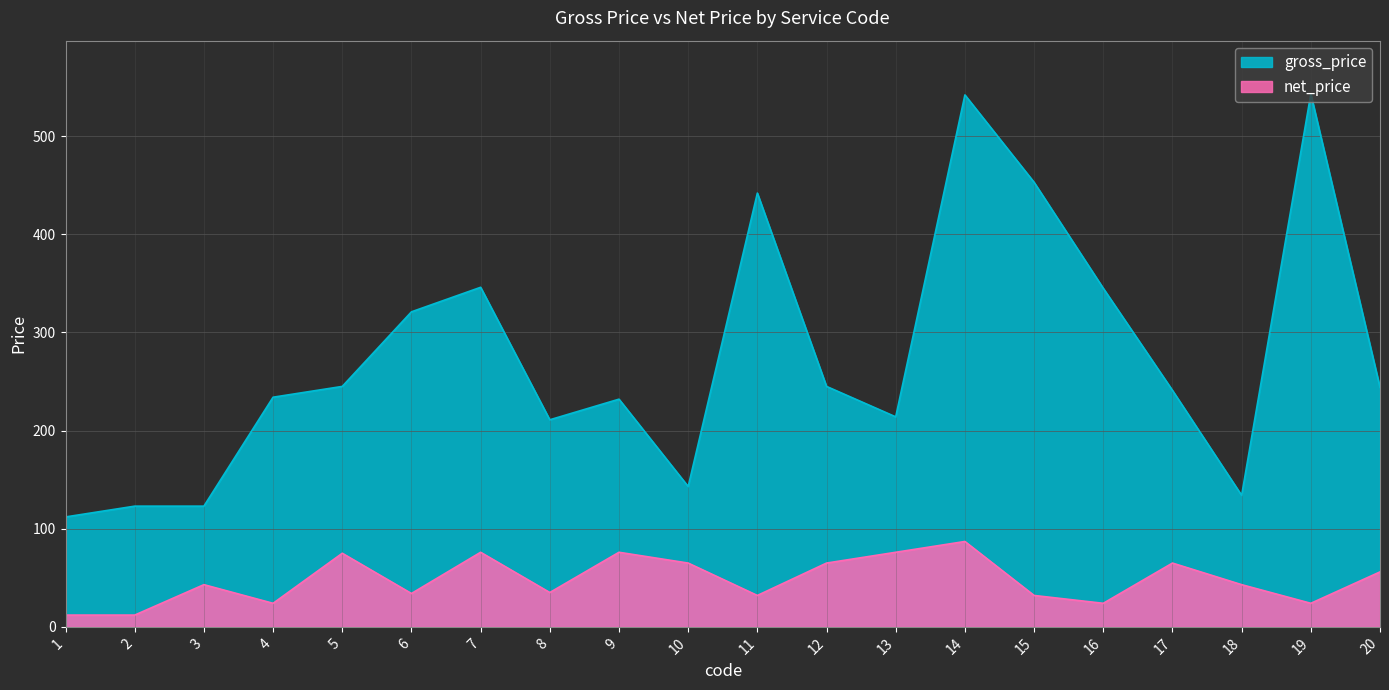

What value does the net_price series have at 7, to the nearest 5?

75